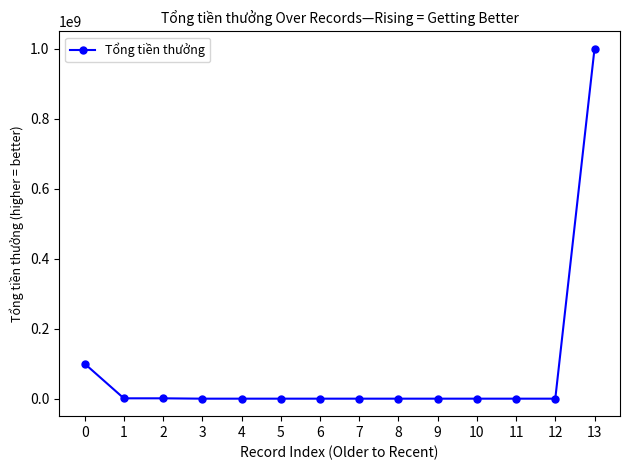

The value at 8 is 635952739. True or false?

False